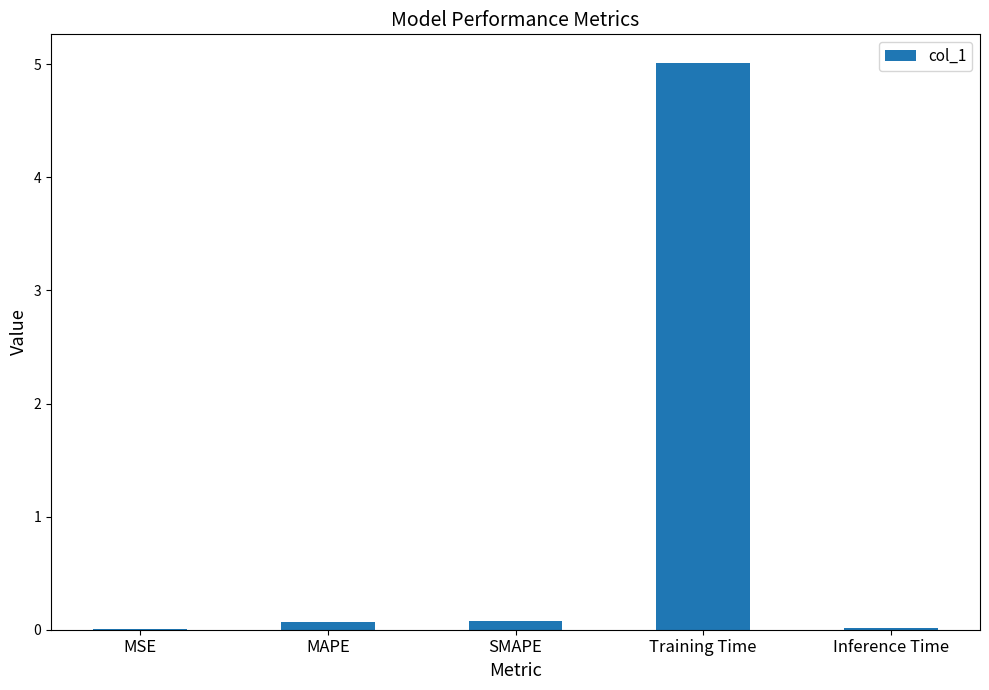

Which label corresponds to the largest value in the chart?

Training Time